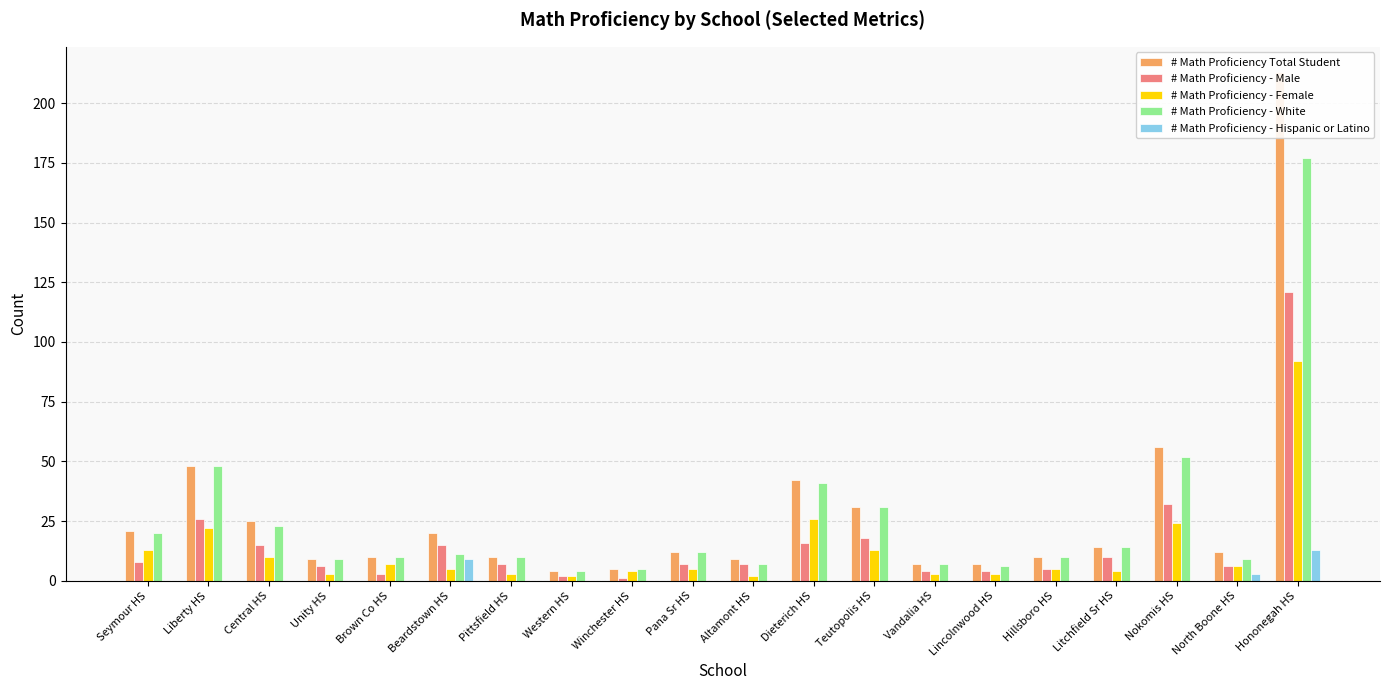

Reading left to right, list all the values displayed in this chart.

# Math Proficiency Total Student: 21	48	25	9	10	20	10	4	5	12	9	42	31	7	7	10	14	56	12	213
# Math Proficiency - Male: 8	26	15	6	3	15	7	2	1	7	7	16	18	4	4	5	10	32	6	121
# Math Proficiency - Female: 13	22	10	3	7	5	3	2	4	5	2	26	13	3	3	5	4	24	6	92
# Math Proficiency - White: 20	48	23	9	10	11	10	4	5	12	7	41	31	7	6	10	14	52	9	177
# Math Proficiency - Hispanic or Latino: 0	0	0	0	0	9	0	0	0	0	0	0	0	0	0	0	0	0	3	13